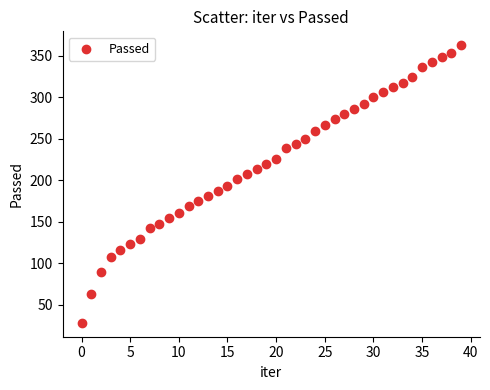

What is the range of Y values (max minus min)?

335